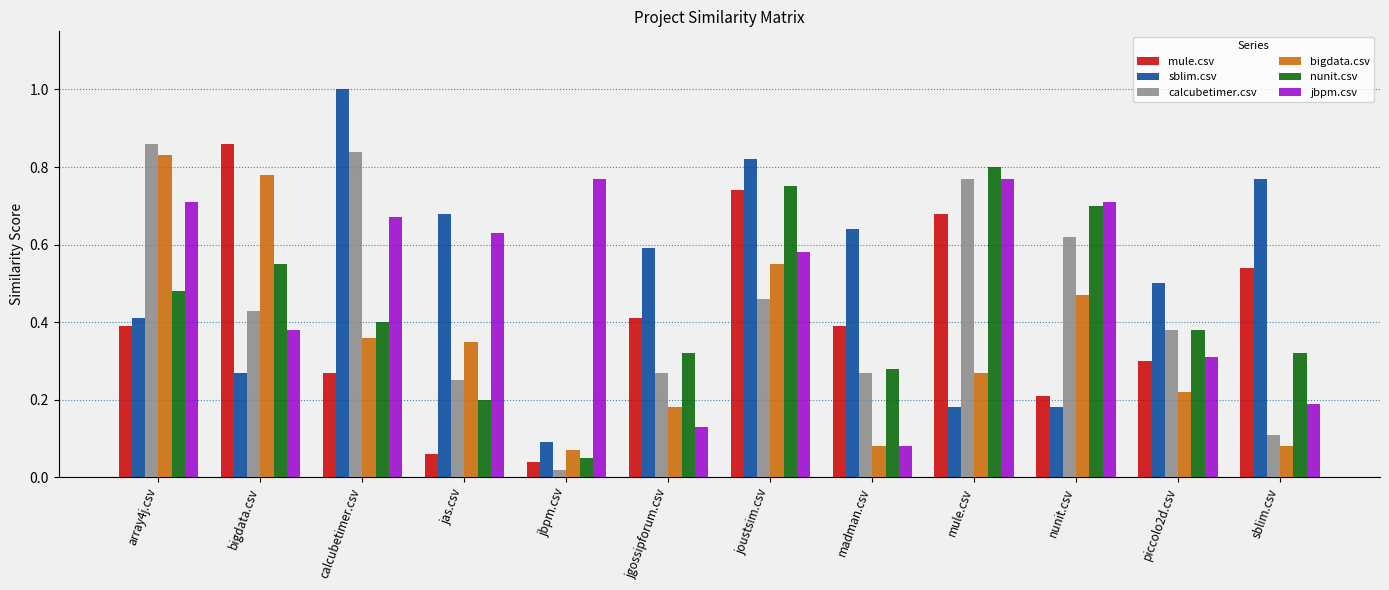

At which label is jbpm.csv closest to 0?

madman.csv